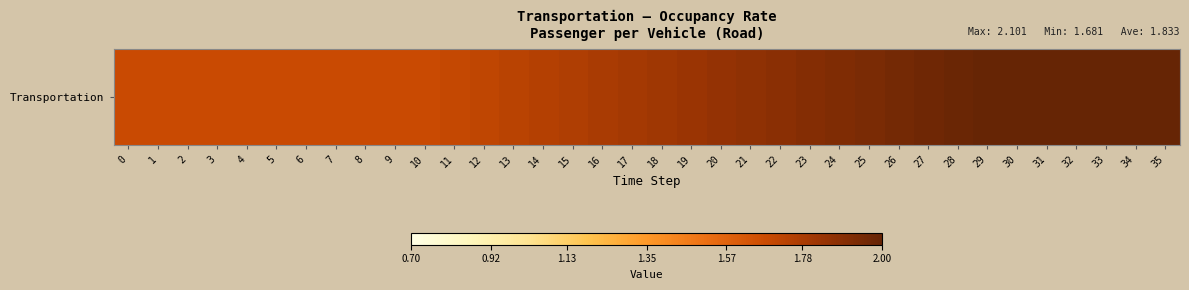

Between 7 and 31, which is larger?

31